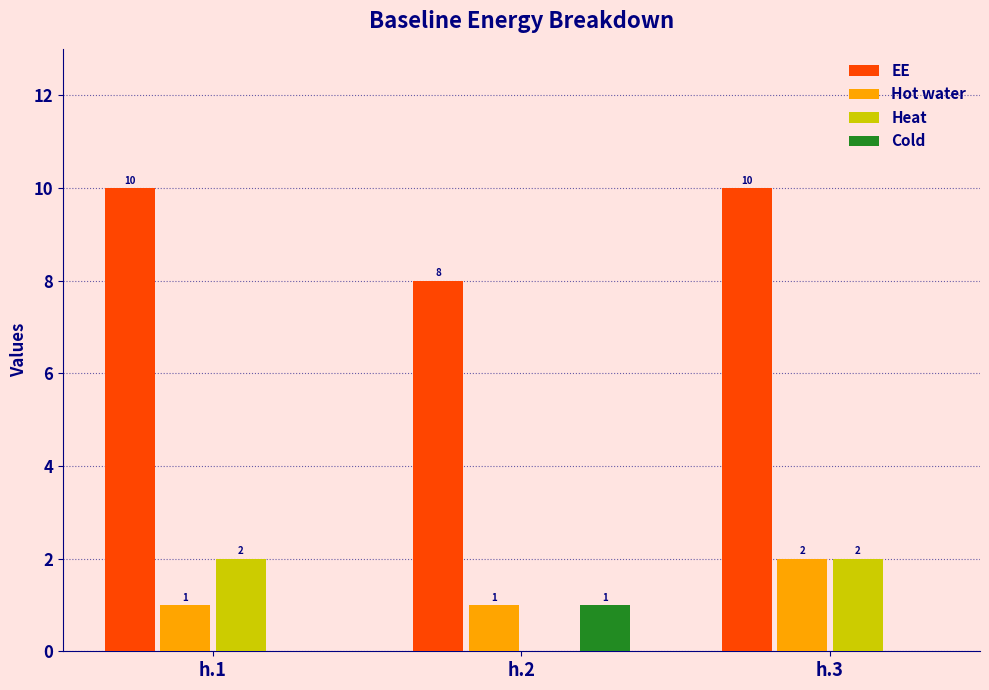

Count the number of categories in the chart.

3